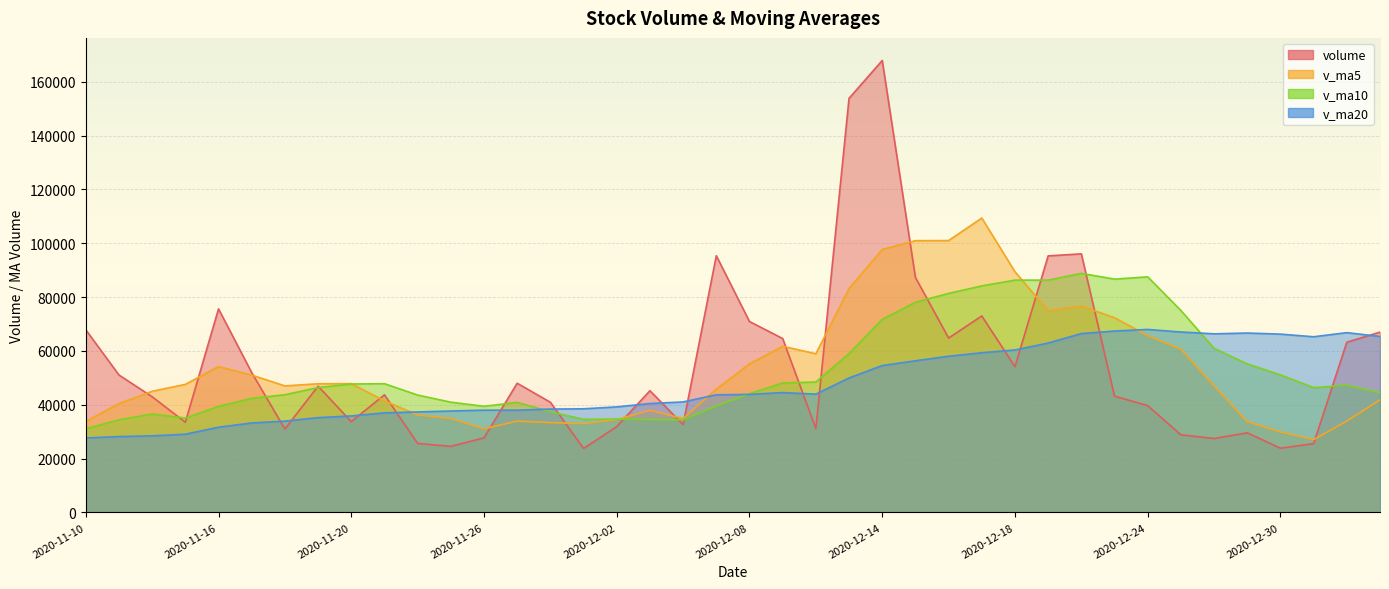

Is the value of v_ma10 at 2020-11-10 greater than the value of v_ma20 at 2020-12-03?

No